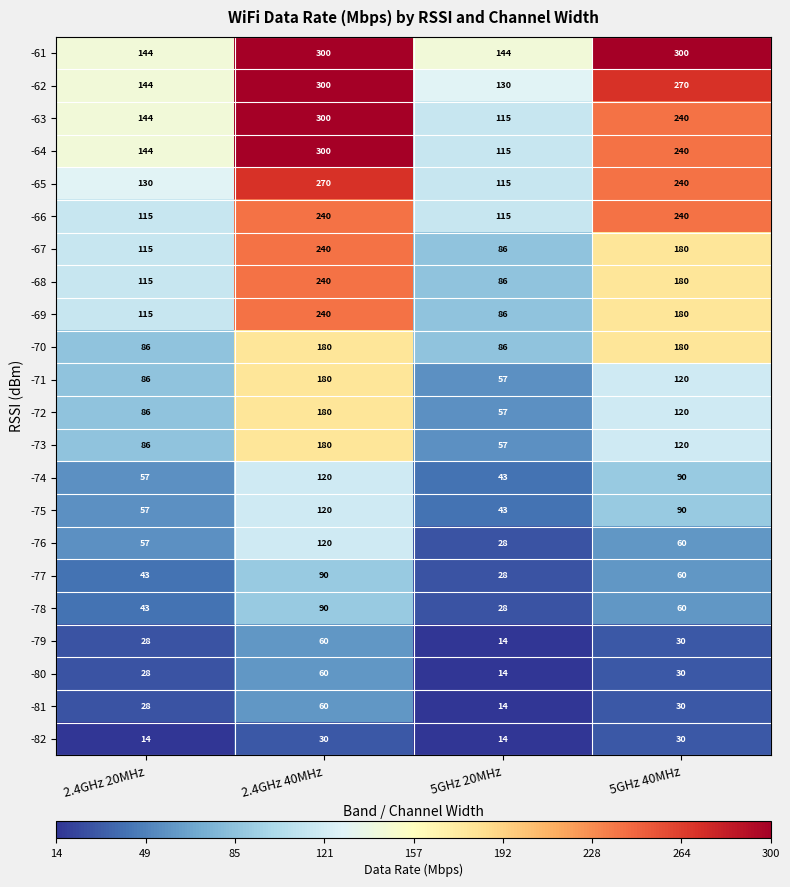

List the labels in order of -80 value, largest first.

2.4GHz 40MHz, 5GHz 40MHz, 2.4GHz 20MHz, 5GHz 20MHz